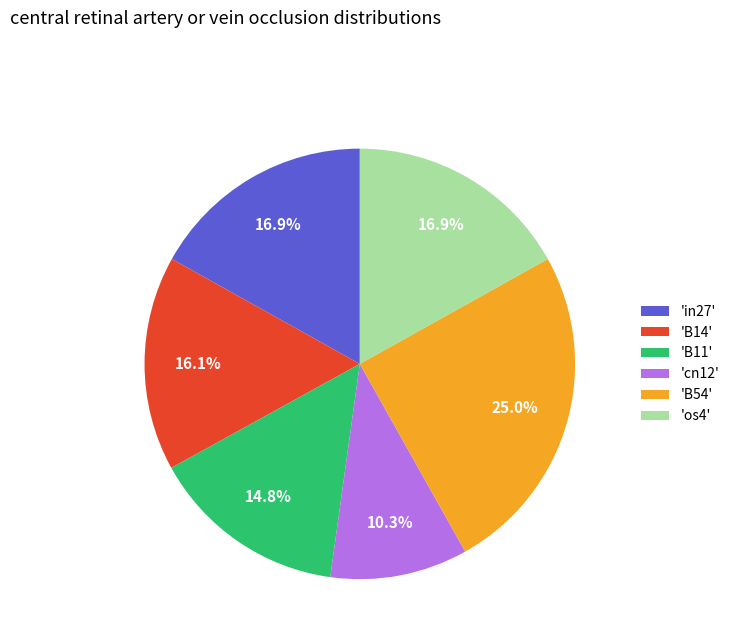

To the nearest percent, what is the average slice percentage?

17%